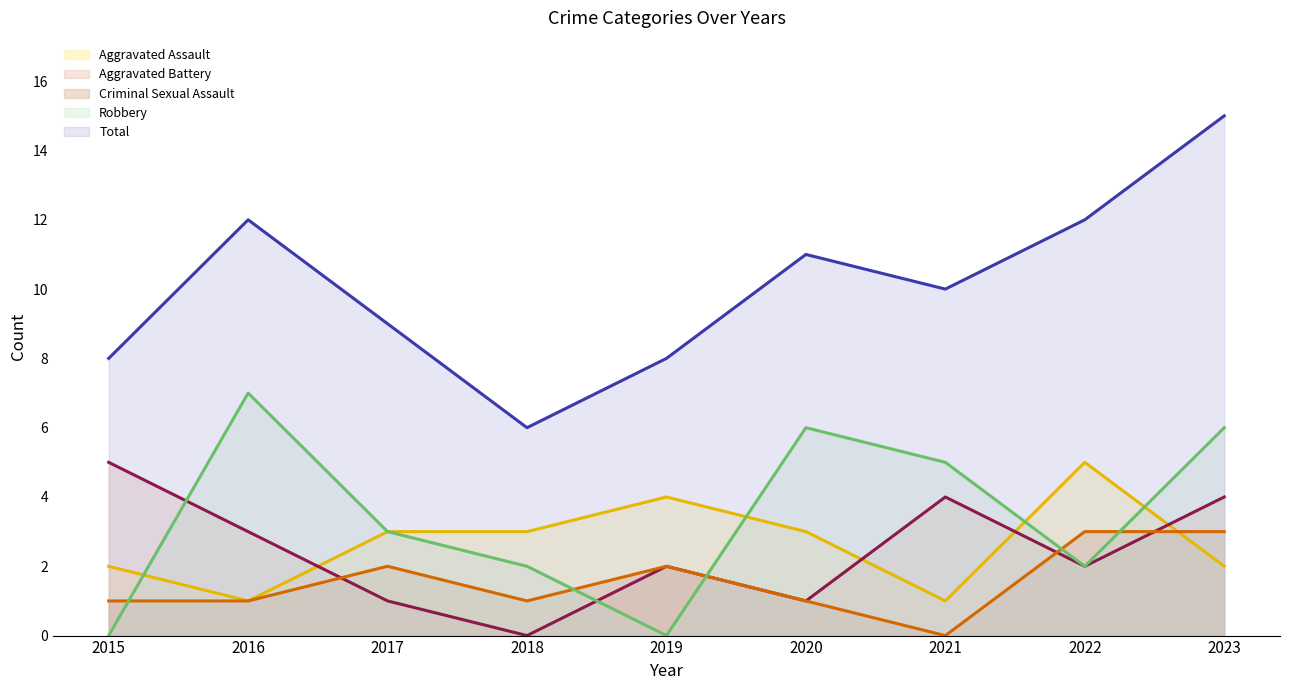

Where is Total nearest to the value 10?

2021